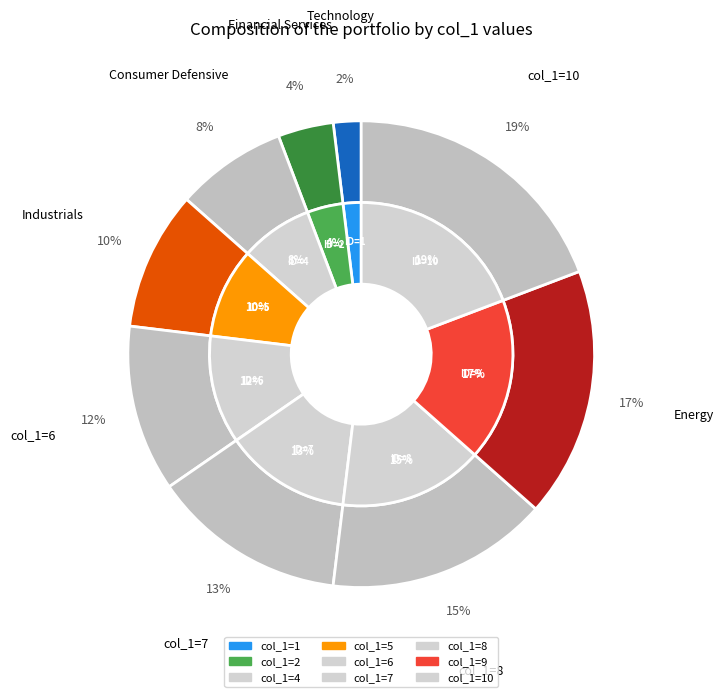

Does any single category account for the majority?

No